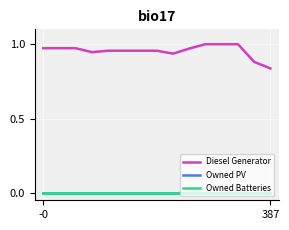

What is the greatest value displayed?

1.0